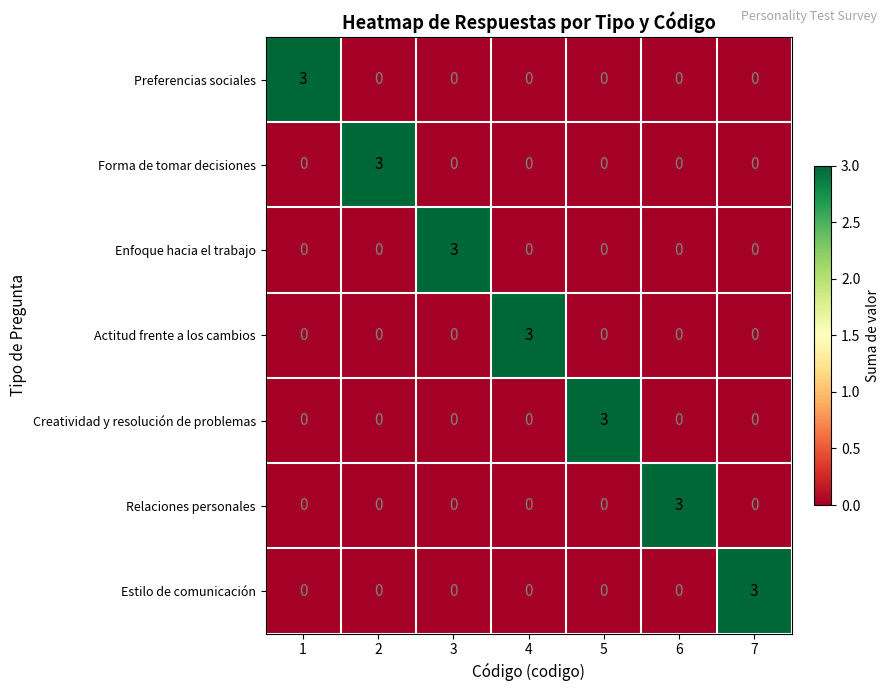

Count the Relaciones personales values in the range 0 to 1.

6